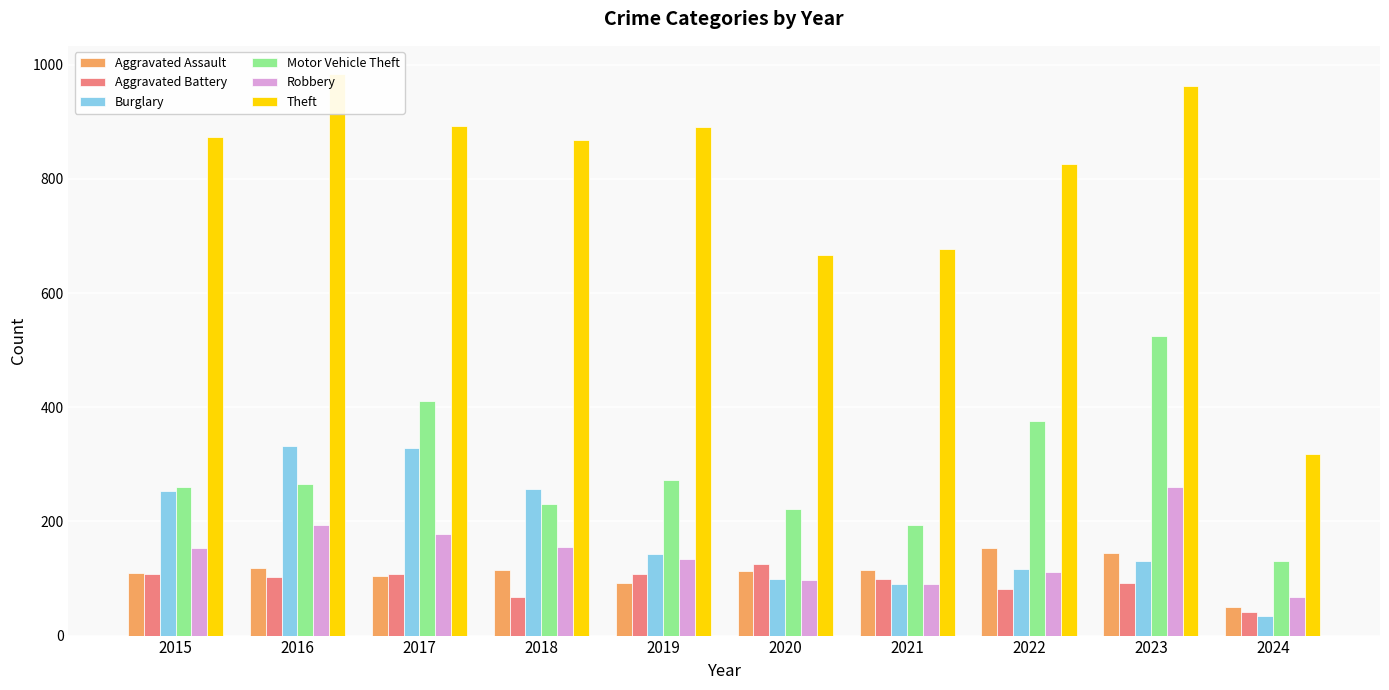

What is the difference between the highest and lowest values at 2022?

746